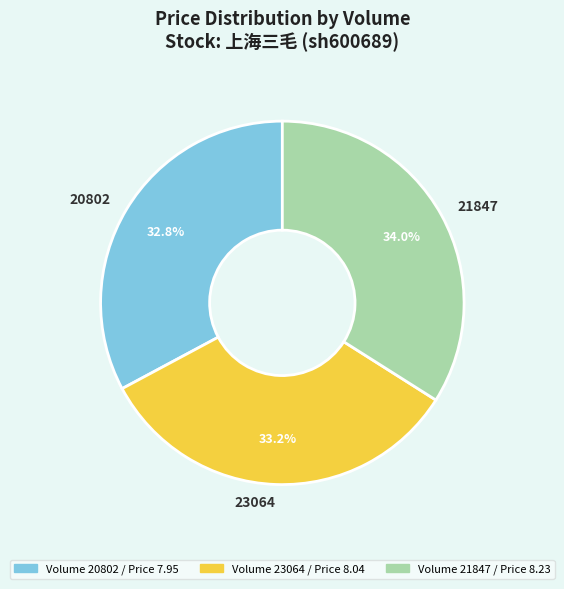

What percentage do 23064 and 21847 together represent?

67.2%